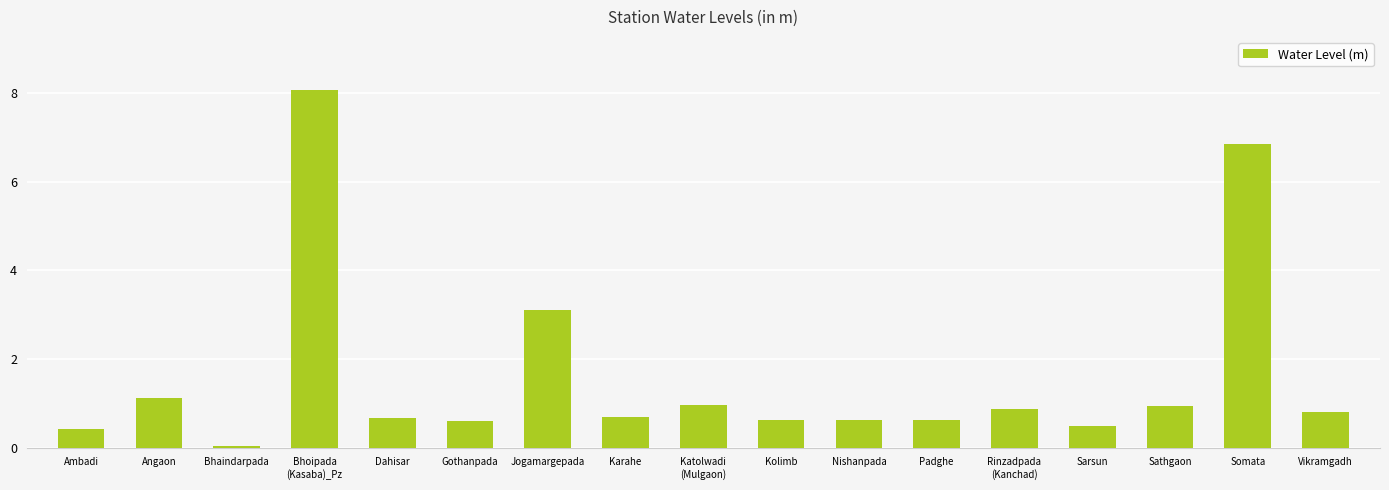

Between Bhoipada
(Kasaba)_Pz and Kolimb, which is larger?

Bhoipada
(Kasaba)_Pz